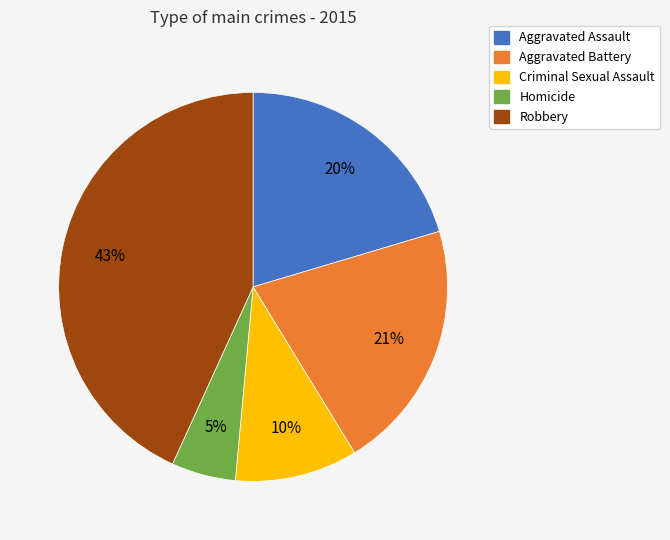

Is the sum of Homicide and Aggravated Battery greater than half?

No